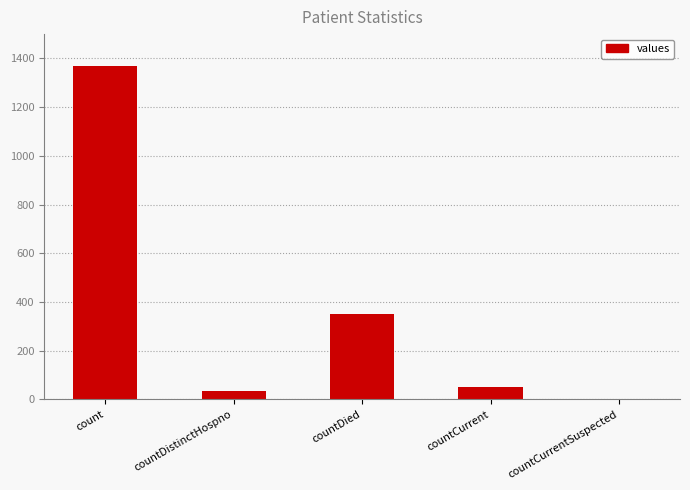

Where is the data nearest to the value 685?

countDied